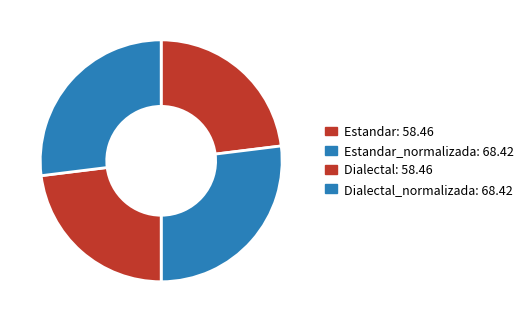

How many segments does this pie chart have?

4